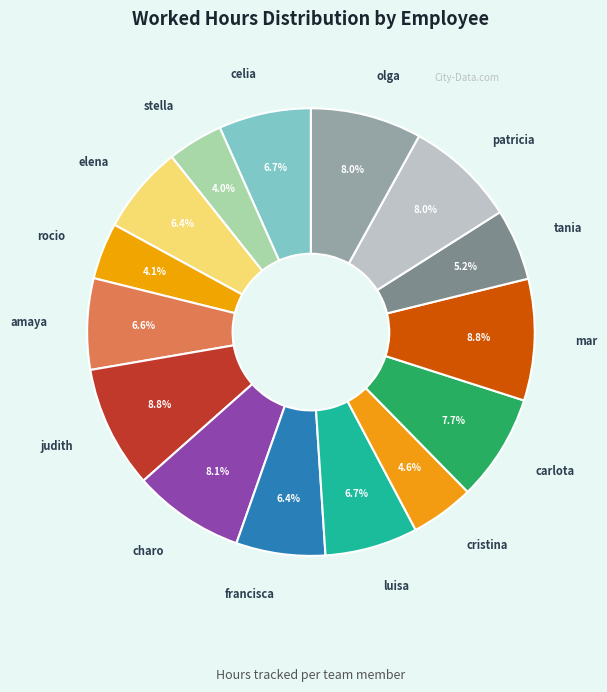

To the nearest percent, what is the difference between the largest and smallest slice percentages?

5%